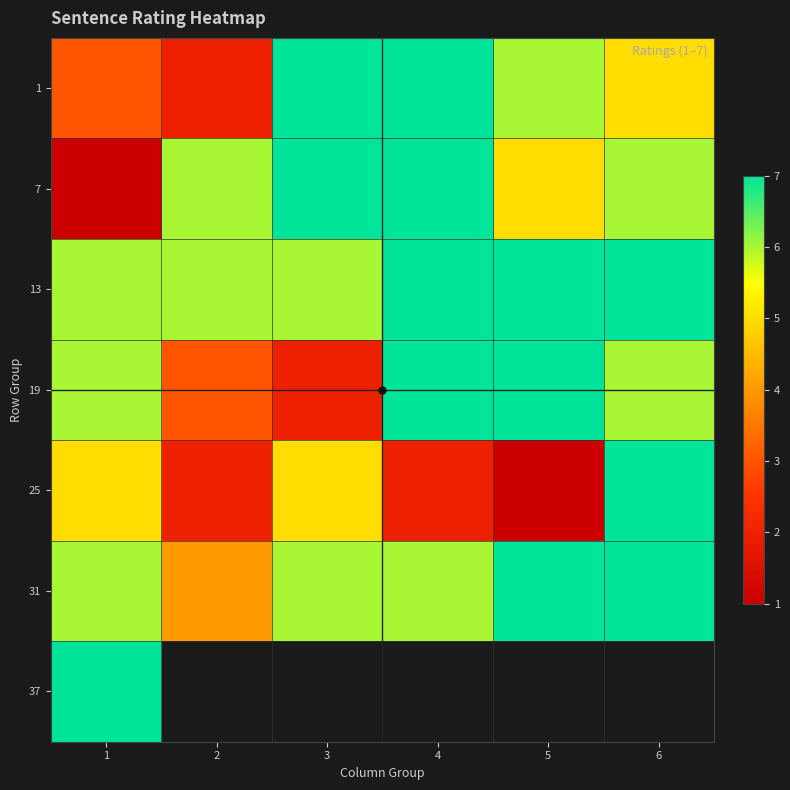

How many data points in 13 are less than 7?

3